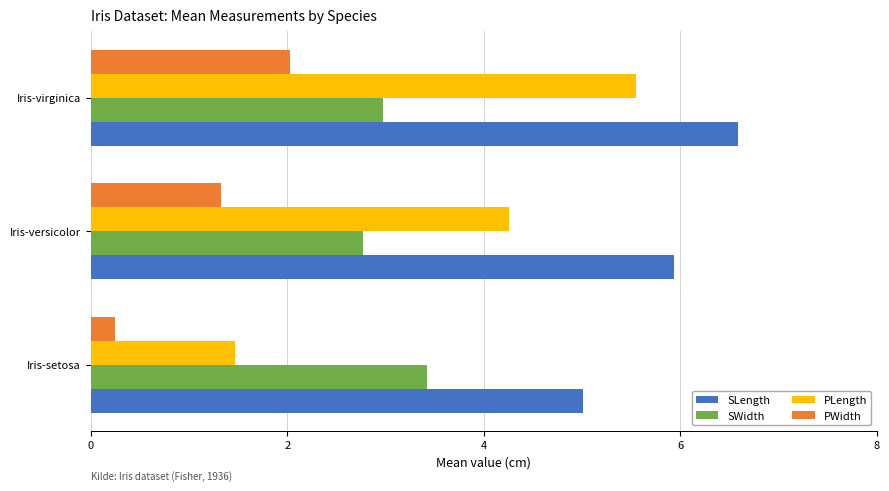

Rank the series by their maximum value, from highest to lowest.

SLength, PLength, SWidth, PWidth